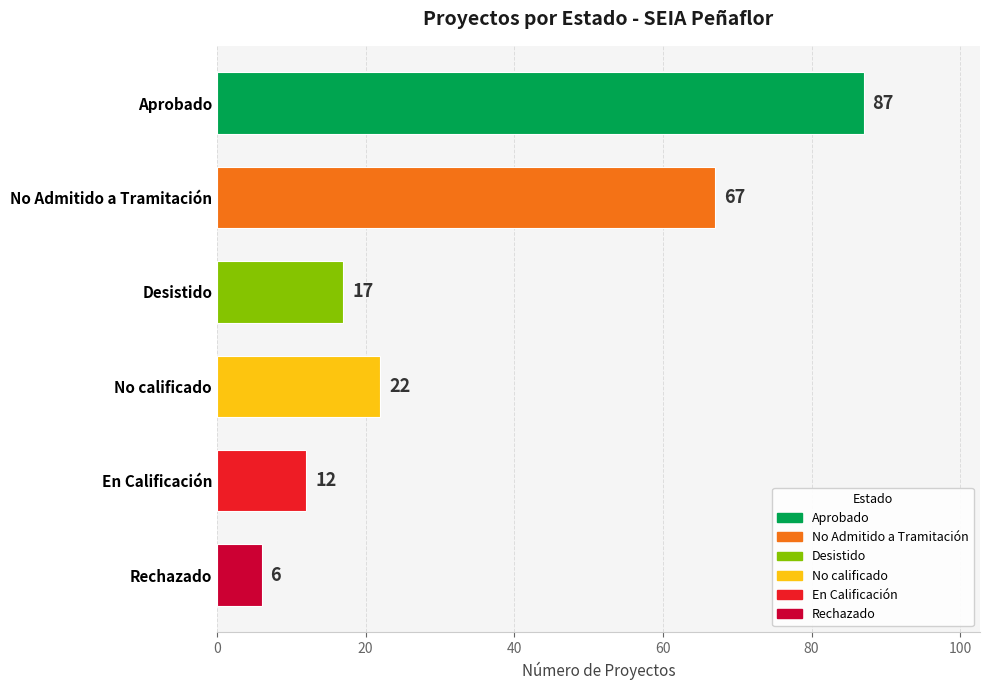

What is the difference between the maximum and minimum values?

81